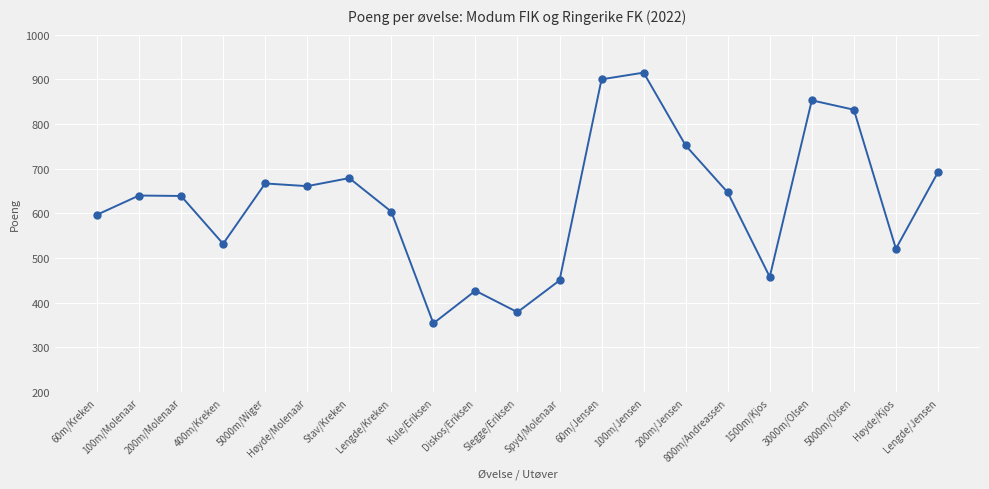

What position from the right is 5000m/Olsen?

3